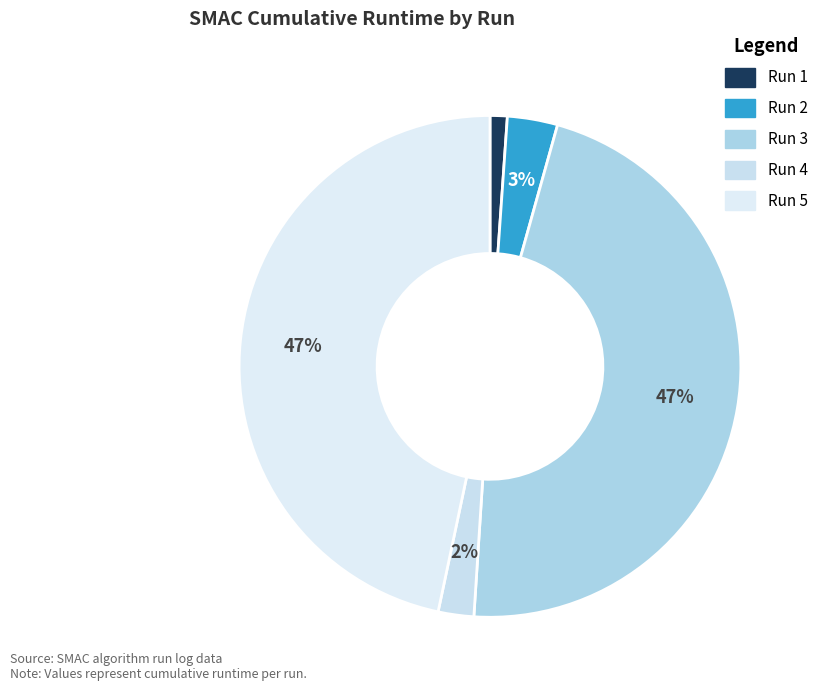

Is Run 5 the majority of the pie?

No